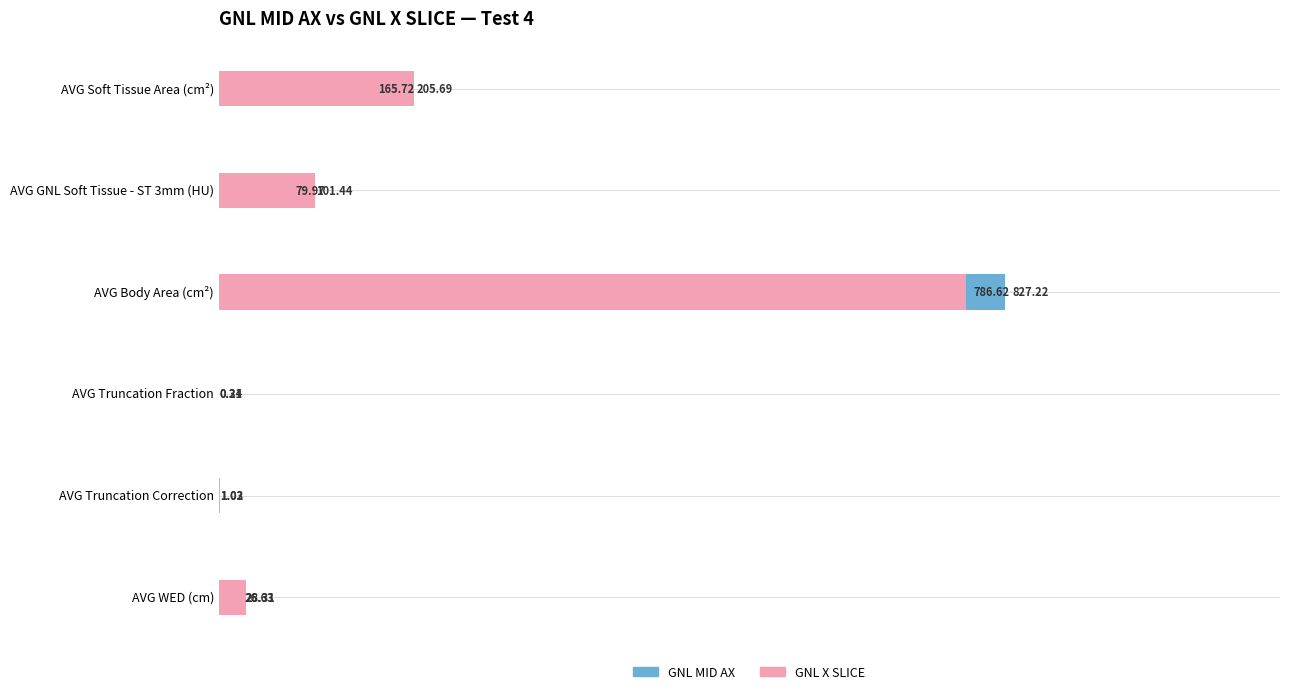

Is the value of GNL X SLICE at AVG WED (cm) greater than the value of GNL MID AX at AVG Body Area (cm²)?

No